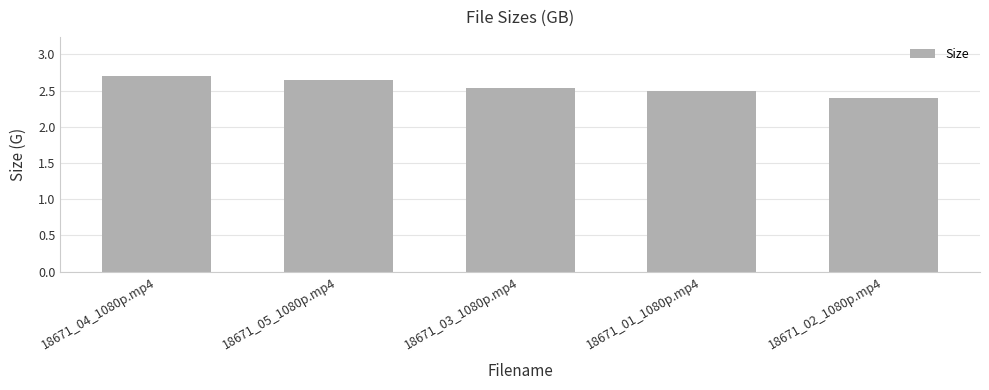

Is it true that the value at 18671_02_1080p.mp4 is 3.5?

False